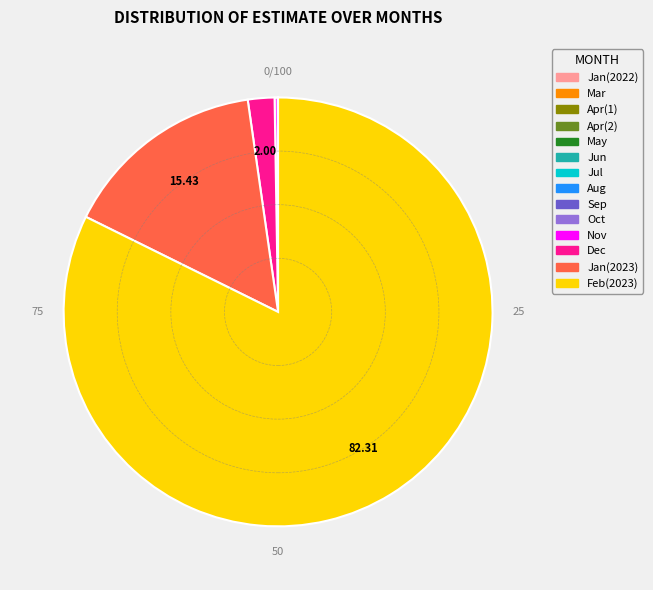

Does any single category account for the majority?

Yes